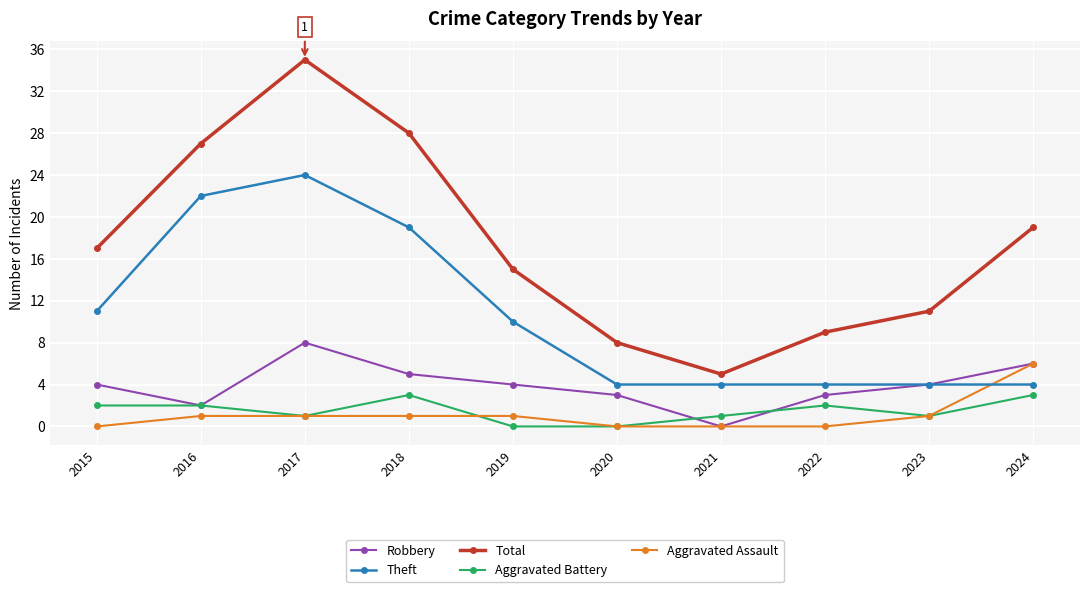

Which category has the highest value in the Theft series?

2017